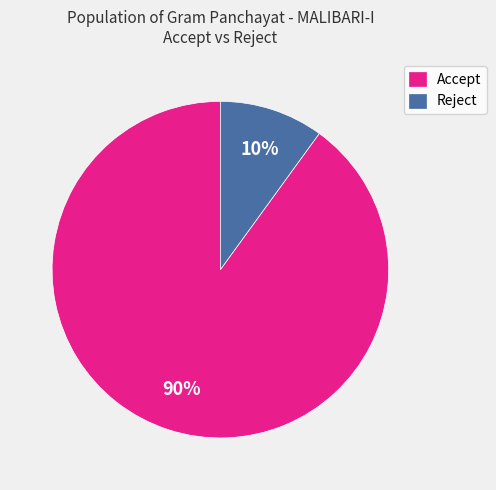

To the nearest percent, what portion does Reject represent?

10%